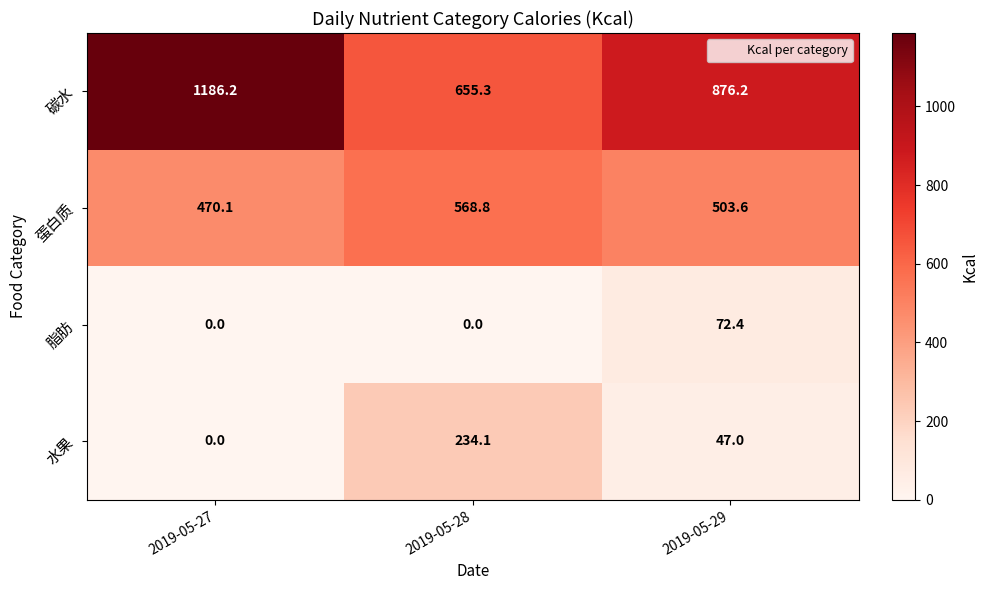

What is the difference between the highest and lowest values at 2019-05-28?

655.3